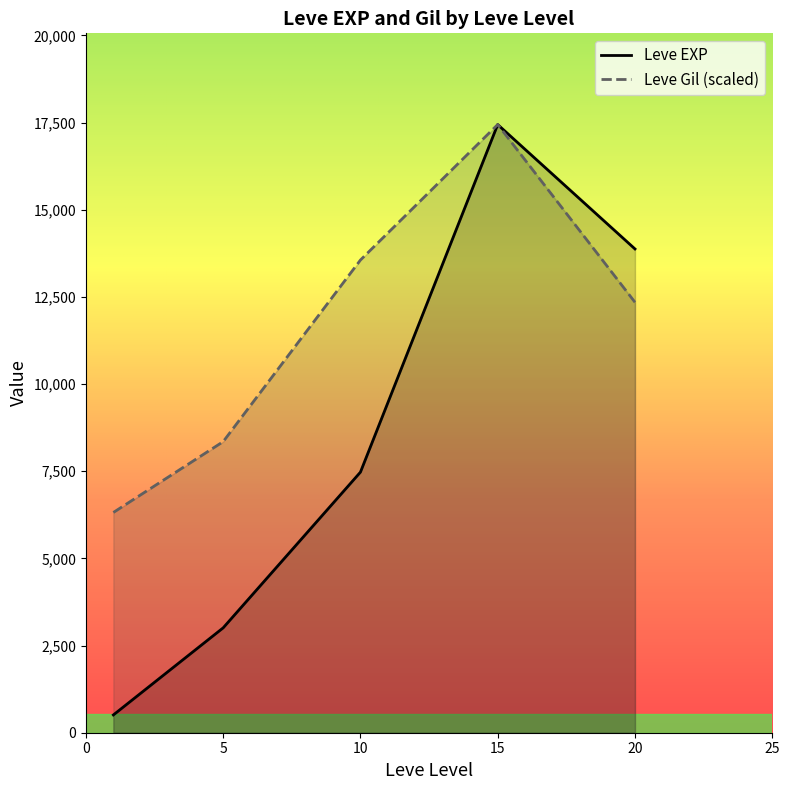

At which category is the sum across all series the highest?

15